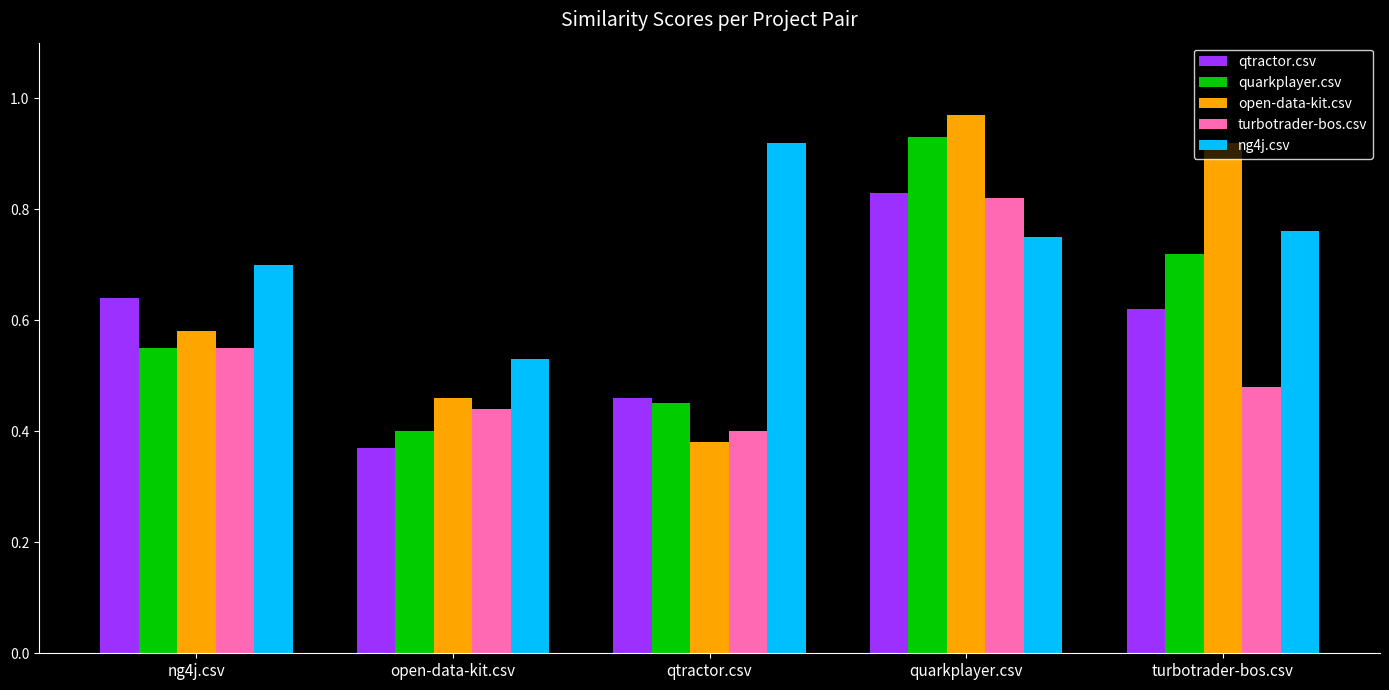

How many groups of bars are there?

5